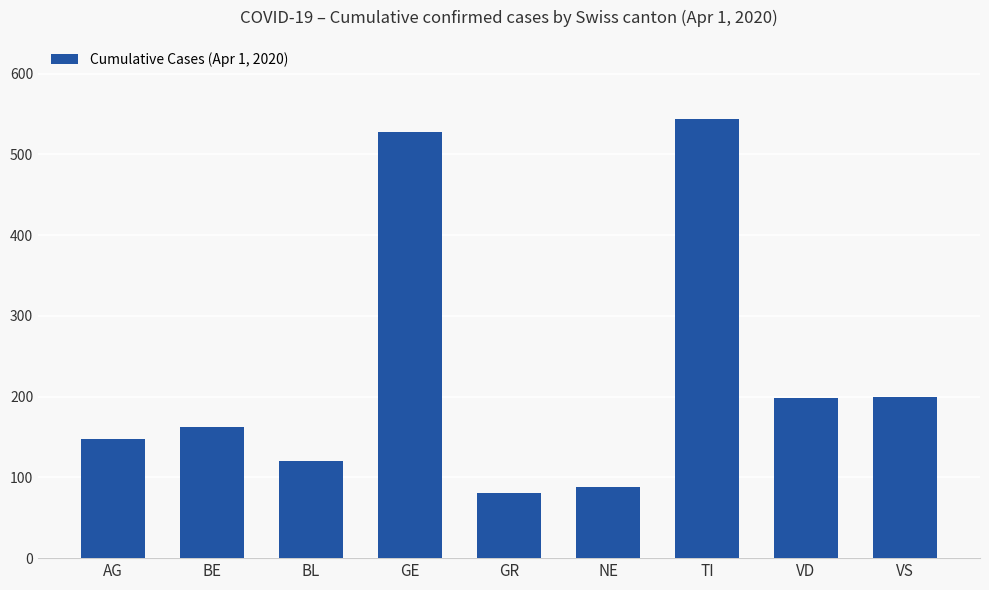

The chart shows a value of 162 at BE. True or false?

True